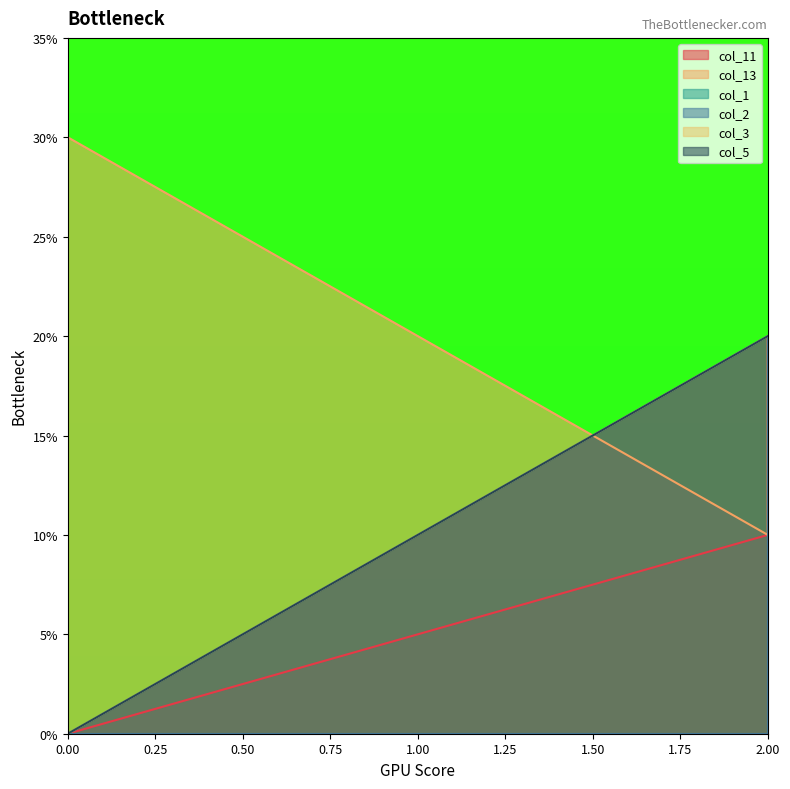

How many series are shown in this chart?

6